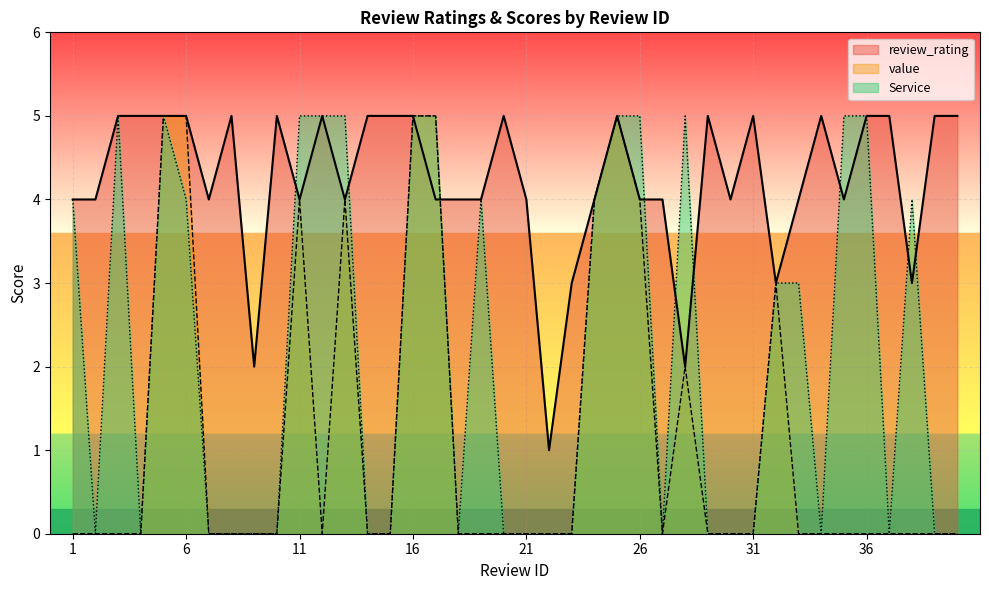

At which label does value reach its minimum?

1